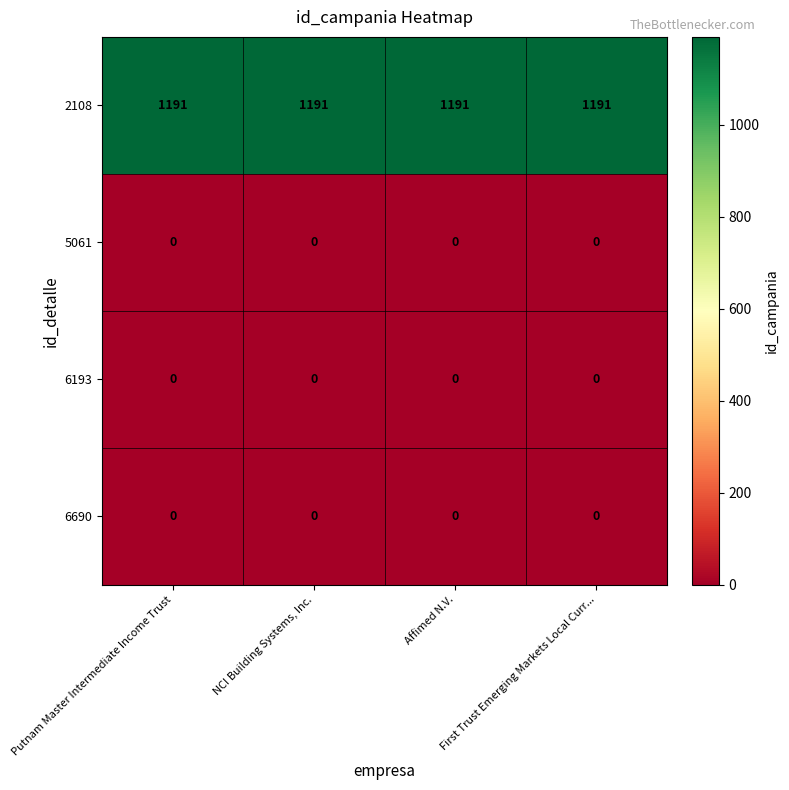

At how many categories does at least one series exceed 439?

4